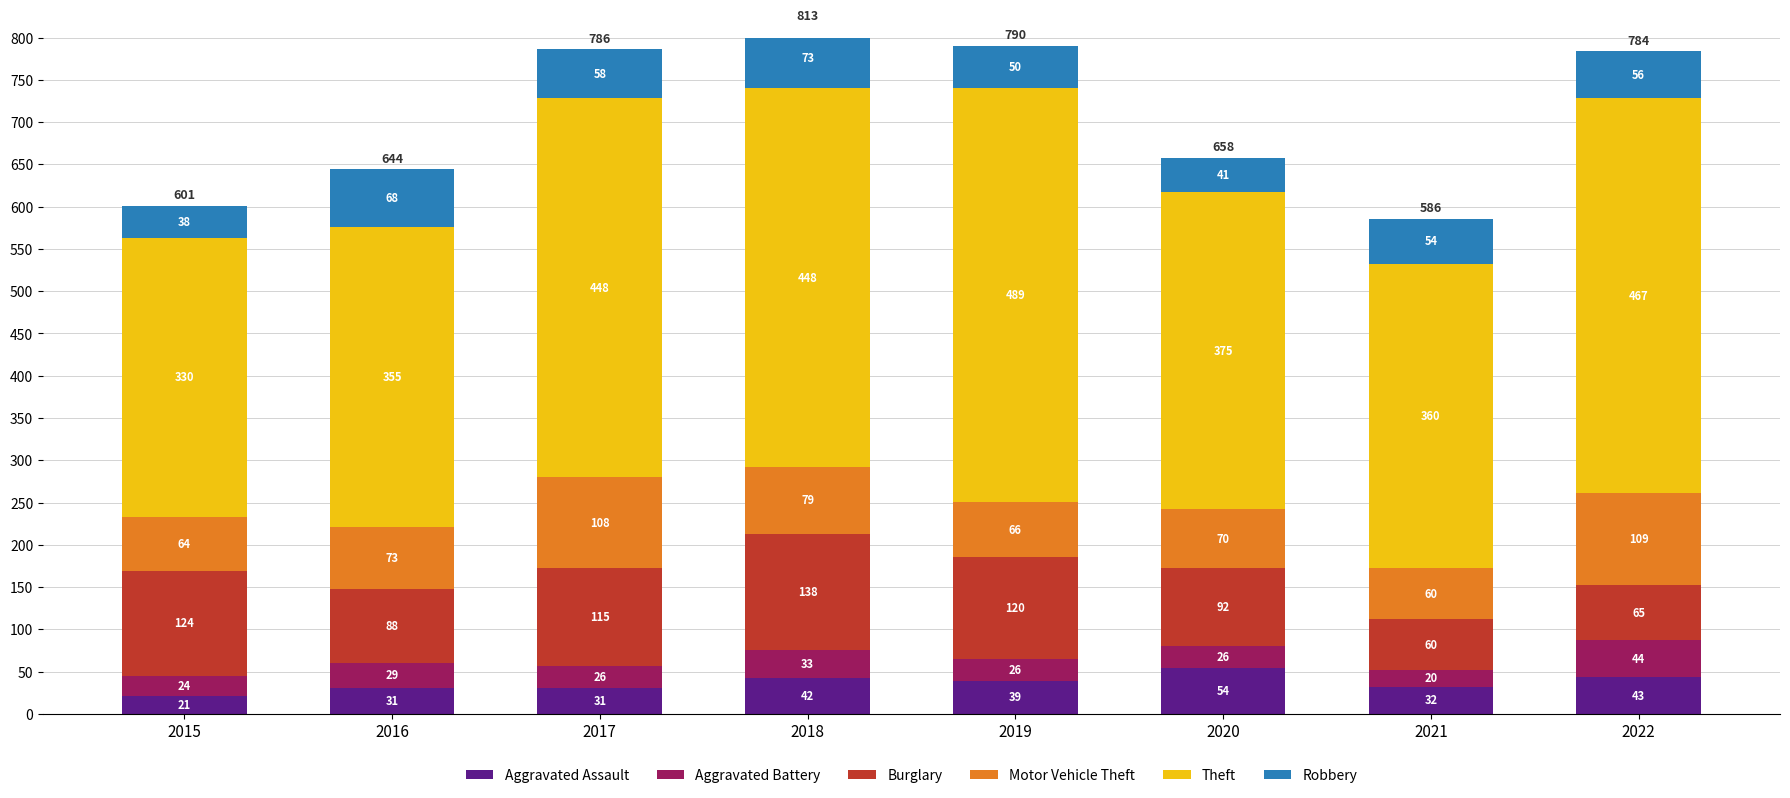

How many bars are there in total?

48